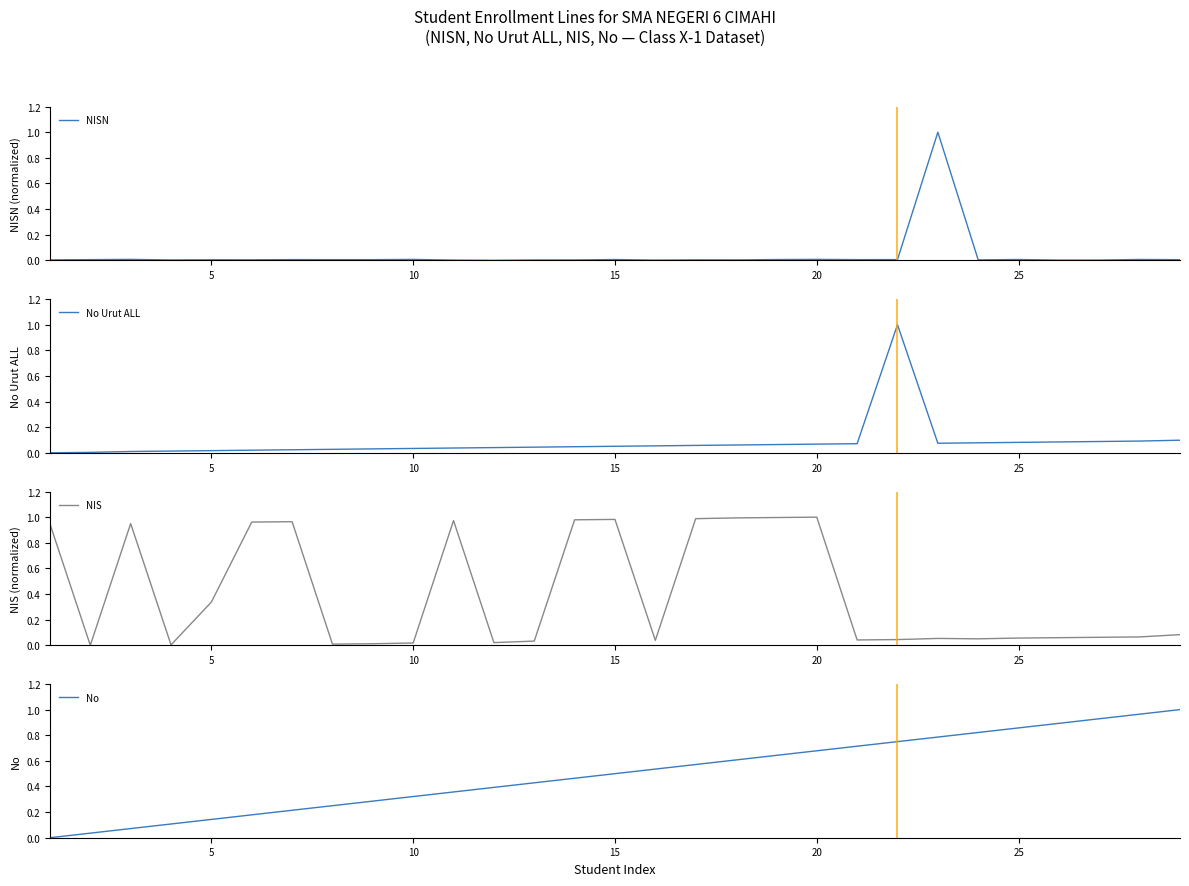

Reading right to left, what are all the values shown in this chart?

NISN: 0.0	0.0	0.0	0.0	0.0	0.0	1.0	0.0	0.0	0.0	0.0	0.0	0.0	0.0	0.0	0.0	0.0	0.0	0.0	0.0	0.0	0.0	0.0	0.0	0.0	0.0	0.0	0.0	0.0
No Urut ALL: 0.1	0.1	0.1	0.1	0.1	0.1	0.1	1.0	0.1	0.1	0.1	0.1	0.1	0.1	0.1	0.0	0.0	0.0	0.0	0.0	0.0	0.0	0.0	0.0	0.0	0.0	0.0	0.0	0.0
NIS: 0.1	0.1	0.1	0.1	0.1	0.1	0.1	0.0	0.0	1.0	1.0	1.0	1.0	0.0	1.0	1.0	0.0	0.0	1.0	0.0	0.0	0.0	1.0	1.0	0.3	0.0	0.9	0.0	0.9
No: 1.0	1.0	0.9	0.9	0.9	0.8	0.8	0.8	0.7	0.7	0.6	0.6	0.6	0.5	0.5	0.5	0.4	0.4	0.4	0.3	0.3	0.2	0.2	0.2	0.1	0.1	0.1	0.0	0.0